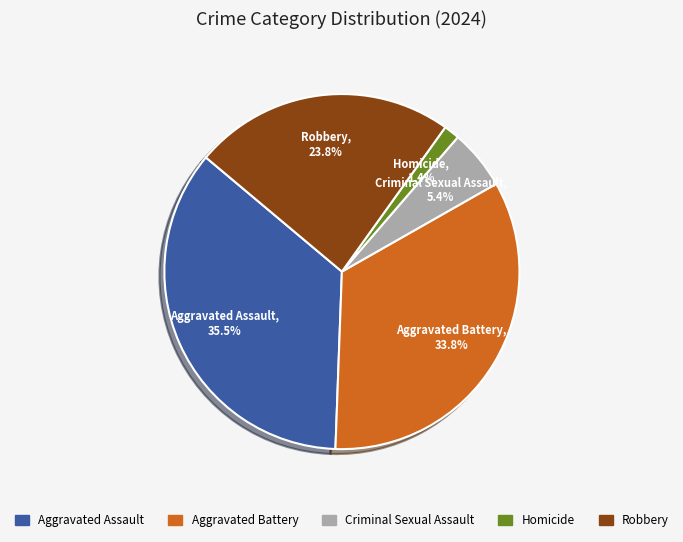

How many slices are in this pie chart?

5